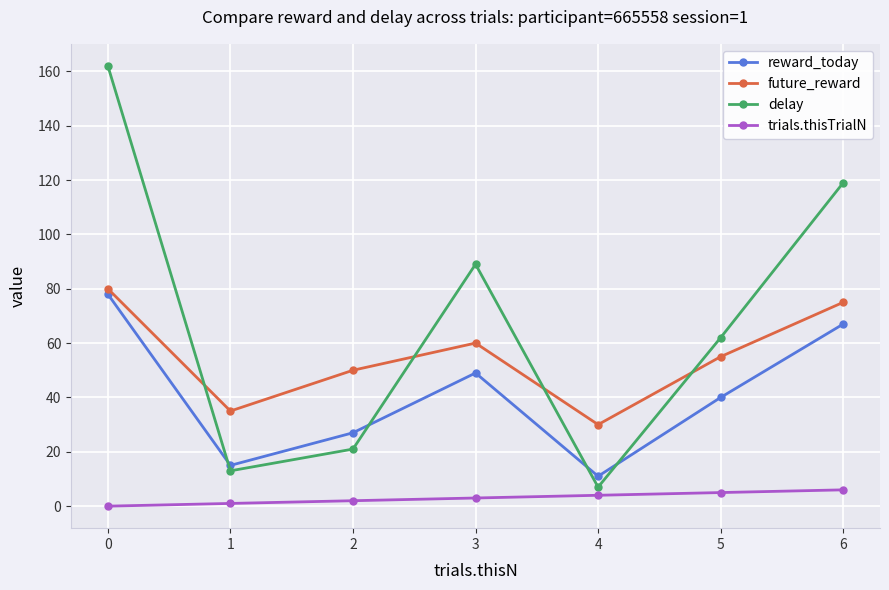

Reading left to right, transcribe all the data shown in this chart.

reward_today: 78	15	27	49	11	40	67
future_reward: 80	35	50	60	30	55	75
delay: 162	13	21	89	7	62	119
trials.thisTrialN: 0	1	2	3	4	5	6